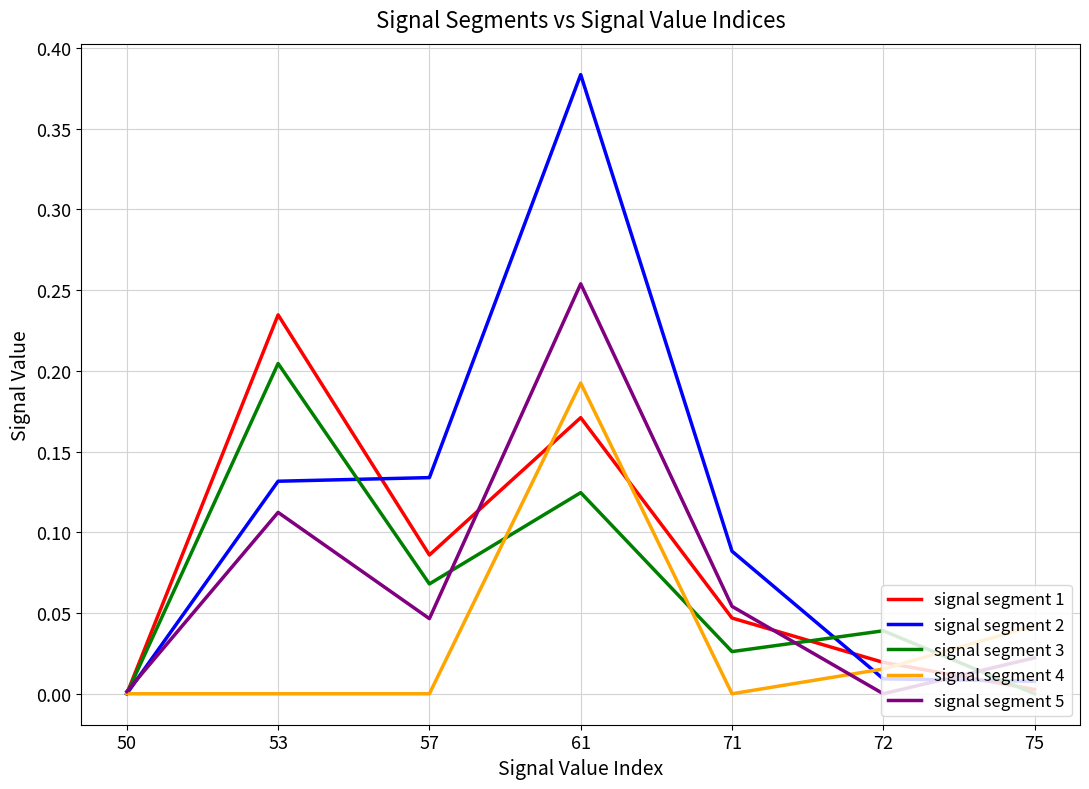

How many lines are shown in the chart?

5